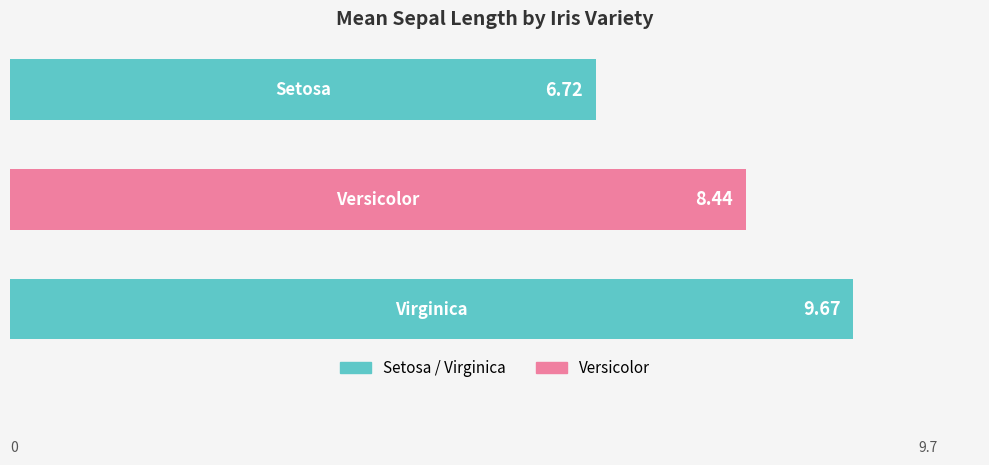

What is the average value?

8.3